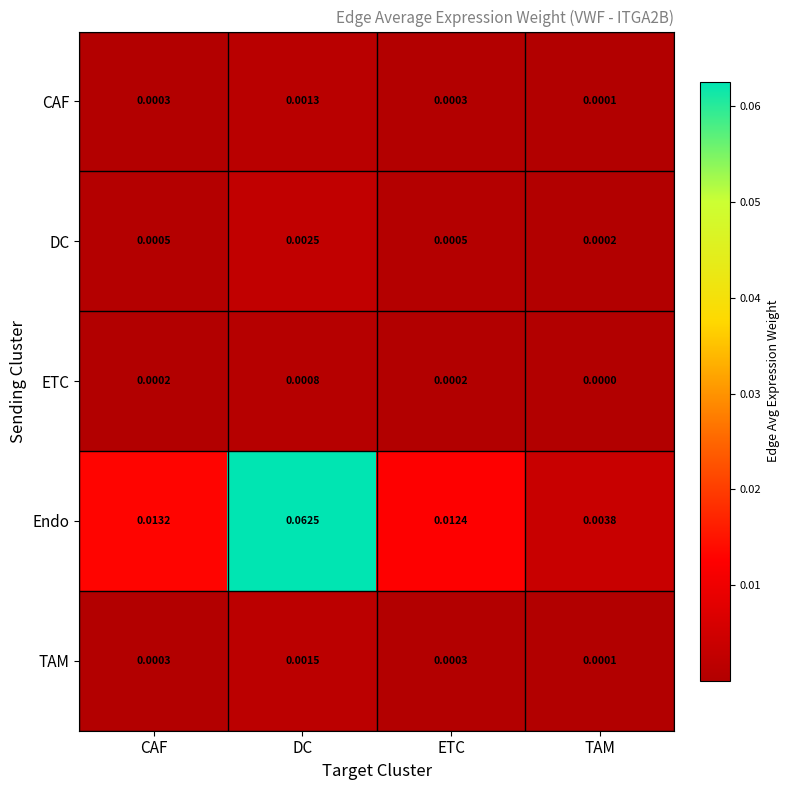

Where is ETC nearest to the value 0?

TAM